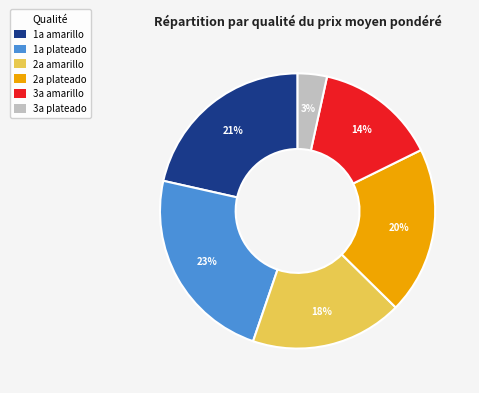

What is the smallest slice in the pie chart?

3a plateado